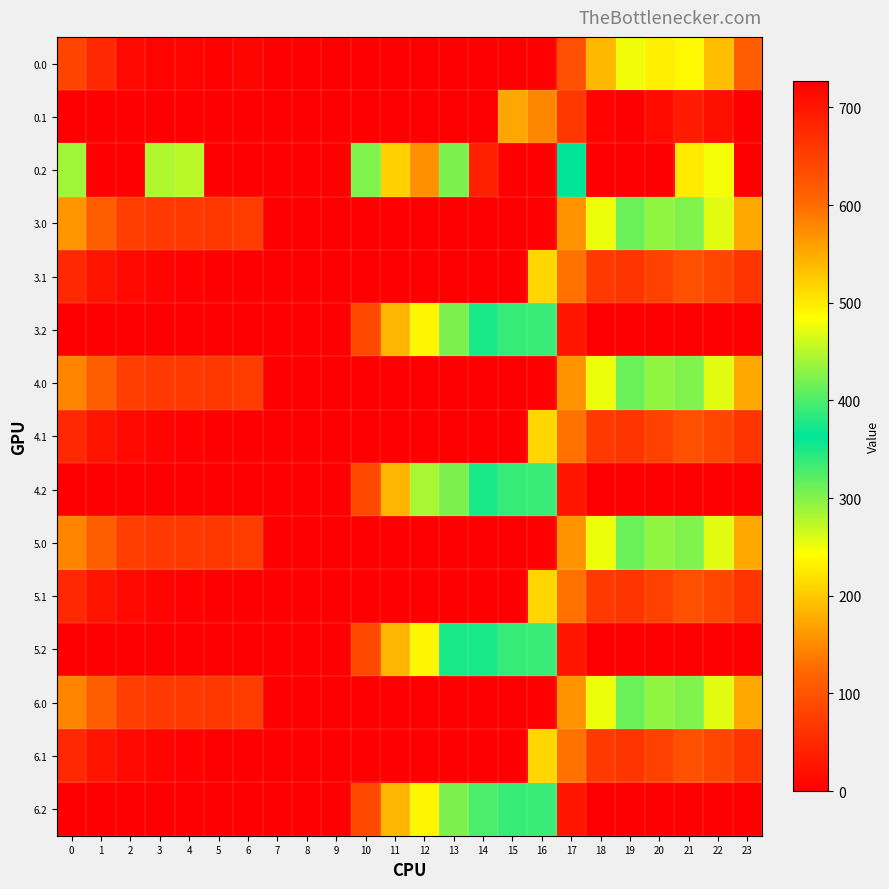

Reading left to right, extract all data points from this chart.

0.0: 0=82.0	1=49.5	2=10.3	3=4.4	4=4.9	5=3.8	6=8.0	7=0.0	8=0.0	9=0.0	10=0.0	11=0.0	12=0.0	13=0.0	14=0.0	15=0.0	16=0.0	17=94.8	18=186.7	19=249.2	20=229.9	21=238.4	22=192.3	23=111.3
0.1: 0=0.0	1=0.0	2=0.0	3=0.0	4=0.0	5=0.0	6=0.0	7=0.0	8=0.0	9=0.0	10=0.0	11=0.0	12=0.0	13=0.0	14=0.0	15=173.1	16=147.3	17=66.6	18=5.4	19=0.2	20=14.5	21=32.4	22=19.9	23=0.0
0.2: 0=287.1	1=0.0	2=0.0	3=281.0	4=274.4	5=0.0	6=0.0	7=0.0	8=0.0	9=0.0	10=423.5	11=520.6	12=571.2	13=422.4	14=687.4	15=725.8	16=726.6	17=362.4	18=0.0	19=0.0	20=0.0	21=226.4	22=247.4	23=0.0
3.0: 0=160.3	1=113.5	2=74.3	3=68.4	4=68.9	5=67.8	6=72.0	7=0.0	8=0.0	9=0.0	10=0.0	11=0.0	12=0.0	13=0.0	14=0.0	15=0.0	16=0.0	17=158.8	18=250.7	19=313.2	20=293.9	21=302.4	22=256.3	23=175.3
3.1: 0=48.6	1=25.1	2=11.9	3=6.7	4=3.6	5=0.0	6=0.0	7=0.0	8=0.0	9=0.0	10=0.0	11=0.0	12=0.0	13=0.0	14=0.0	15=0.0	16=211.3	17=130.6	18=69.4	19=64.2	20=78.5	21=96.4	22=83.9	23=63.4
3.2: 0=0.0	1=0.0	2=0.0	3=0.0	4=0.0	5=0.0	6=0.0	7=0.0	8=0.0	9=0.0	10=87.5	11=184.6	12=235.2	13=304.4	14=351.4	15=389.8	16=390.6	17=26.4	18=0.0	19=0.0	20=0.0	21=0.0	22=0.0	23=0.0
4.0: 0=146.0	1=113.5	2=74.3	3=68.4	4=68.9	5=67.8	6=72.0	7=0.0	8=0.0	9=0.0	10=0.0	11=0.0	12=0.0	13=0.0	14=0.0	15=0.0	16=0.0	17=158.8	18=250.7	19=313.2	20=293.9	21=302.4	22=256.3	23=175.3
4.1: 0=48.6	1=25.1	2=11.9	3=6.7	4=3.6	5=0.0	6=0.0	7=0.0	8=0.0	9=0.0	10=0.0	11=0.0	12=0.0	13=0.0	14=0.0	15=0.0	16=211.3	17=130.6	18=69.4	19=64.2	20=78.5	21=96.4	22=83.9	23=63.4
4.2: 0=0.0	1=0.0	2=0.0	3=0.0	4=0.0	5=0.0	6=0.0	7=0.0	8=0.0	9=0.0	10=87.5	11=184.6	12=282.6	13=304.4	14=351.4	15=389.8	16=390.6	17=26.4	18=0.0	19=0.0	20=0.0	21=0.0	22=0.0	23=0.0
5.0: 0=146.0	1=113.5	2=74.3	3=68.4	4=68.9	5=67.8	6=72.0	7=0.0	8=0.0	9=0.0	10=0.0	11=0.0	12=0.0	13=0.0	14=0.0	15=0.0	16=0.0	17=158.8	18=250.7	19=313.2	20=293.9	21=302.4	22=256.3	23=175.3
5.1: 0=48.6	1=25.1	2=11.9	3=6.7	4=3.6	5=0.0	6=0.0	7=0.0	8=0.0	9=0.0	10=0.0	11=0.0	12=0.0	13=0.0	14=0.0	15=0.0	16=211.3	17=130.6	18=69.4	19=64.2	20=78.5	21=96.4	22=83.9	23=63.4
5.2: 0=0.0	1=0.0	2=0.0	3=0.0	4=0.0	5=0.0	6=0.0	7=0.0	8=0.0	9=0.0	10=87.5	11=184.6	12=235.2	13=351.8	14=351.4	15=389.8	16=390.6	17=26.4	18=0.0	19=0.0	20=0.0	21=0.0	22=0.0	23=0.0
6.0: 0=146.0	1=113.5	2=74.3	3=68.4	4=68.9	5=67.8	6=72.0	7=0.0	8=0.0	9=0.0	10=0.0	11=0.0	12=0.0	13=0.0	14=0.0	15=0.0	16=0.0	17=158.8	18=250.7	19=313.2	20=293.9	21=302.4	22=256.3	23=175.3
6.1: 0=48.6	1=25.1	2=11.9	3=6.7	4=3.6	5=0.0	6=0.0	7=0.0	8=0.0	9=0.0	10=0.0	11=0.0	12=0.0	13=0.0	14=0.0	15=0.0	16=211.3	17=130.6	18=69.4	19=64.2	20=78.5	21=96.4	22=83.9	23=63.4
6.2: 0=0.0	1=0.0	2=0.0	3=0.0	4=0.0	5=0.0	6=0.0	7=0.0	8=0.0	9=0.0	10=87.5	11=184.6	12=235.2	13=304.4	14=398.8	15=389.8	16=390.6	17=26.4	18=0.0	19=0.0	20=0.0	21=0.0	22=0.0	23=0.0